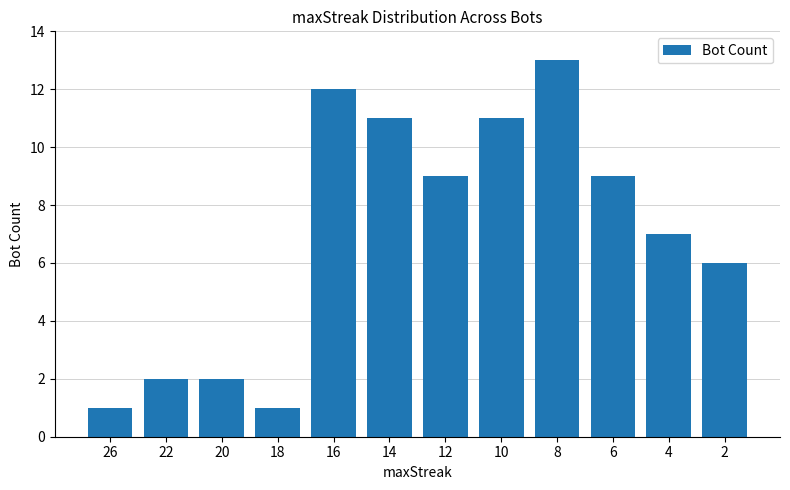

Reading left to right, transcribe all the data shown in this chart.

1	2	2	1	12	11	9	11	13	9	7	6